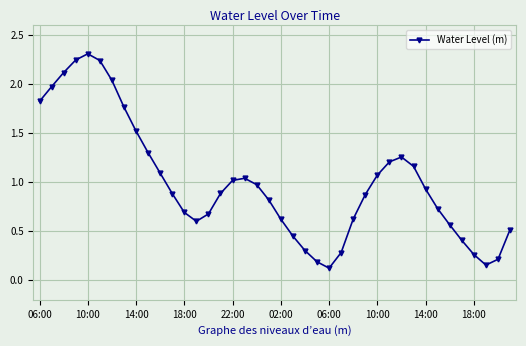

What is the maximum value shown in the chart?

2.3